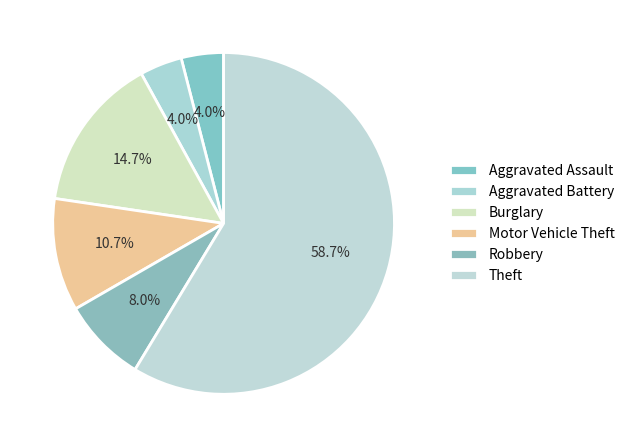

The Aggravated Battery slice represents 4% of the pie. True or false?

True